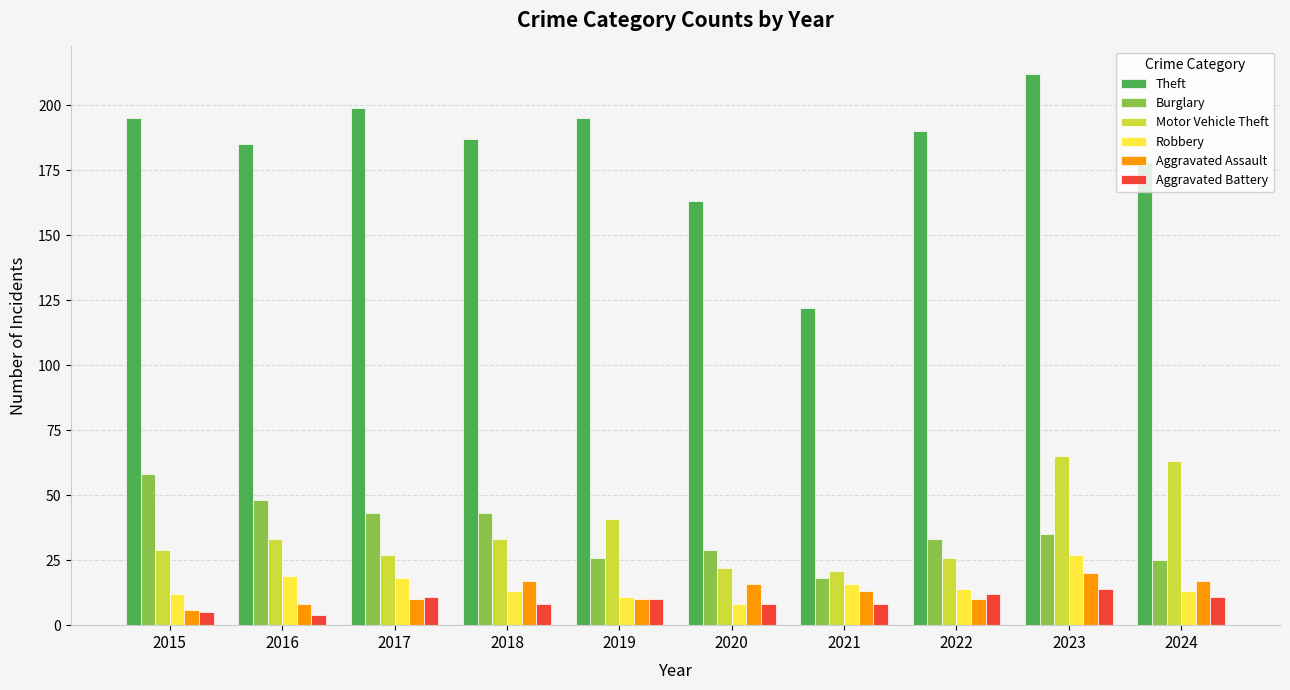

The value of Theft at 2020 is 163. True or false?

True